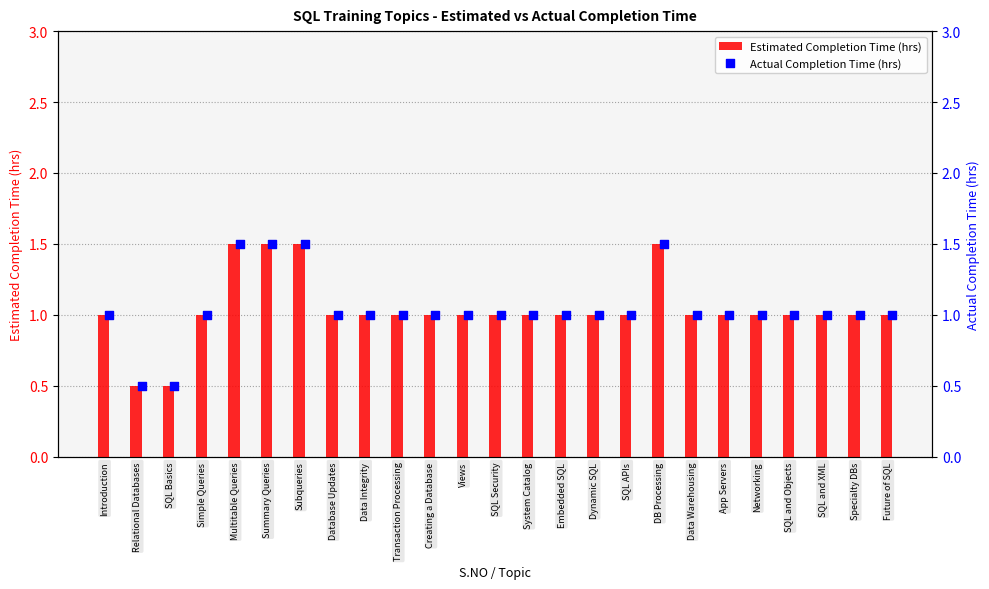

Is the value of Actual Completion Time (hrs) at Data Warehousing greater than the value of Estimated Completion Time (hrs) at Database Updates?

No